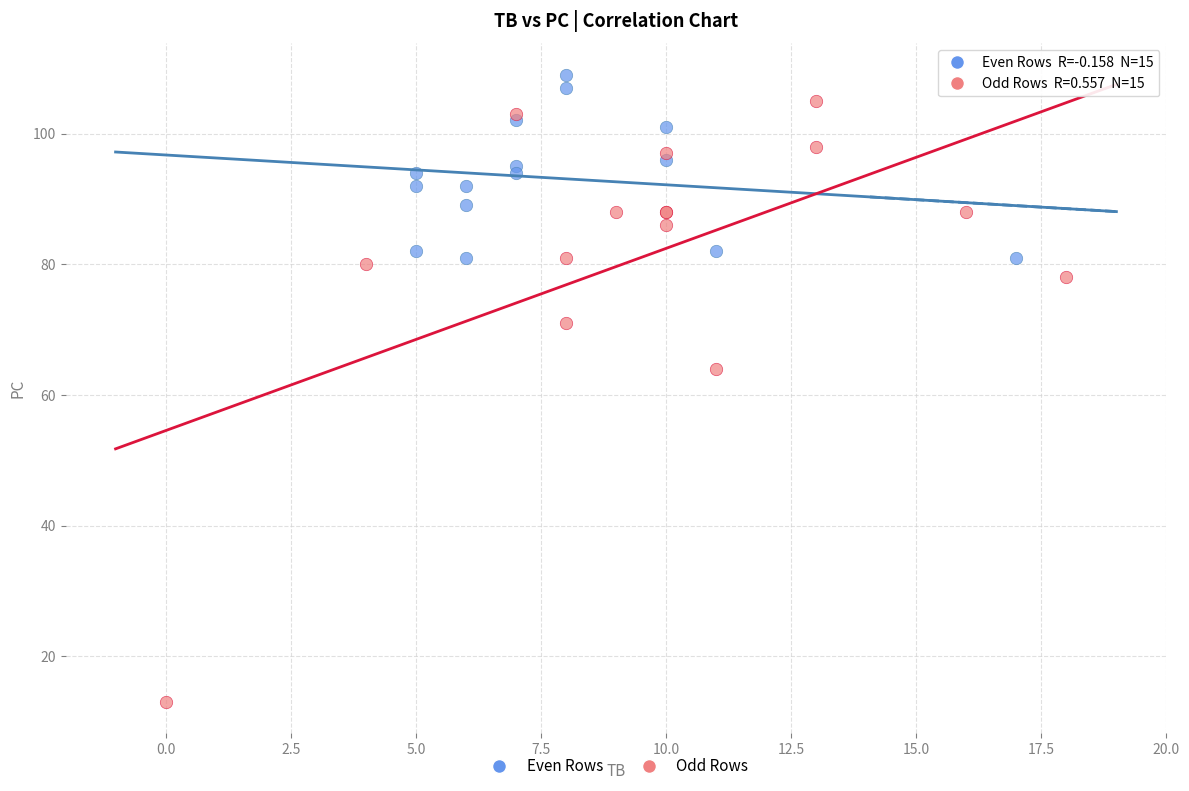

Which series reaches the minimum Y coordinate?

Odd Rows